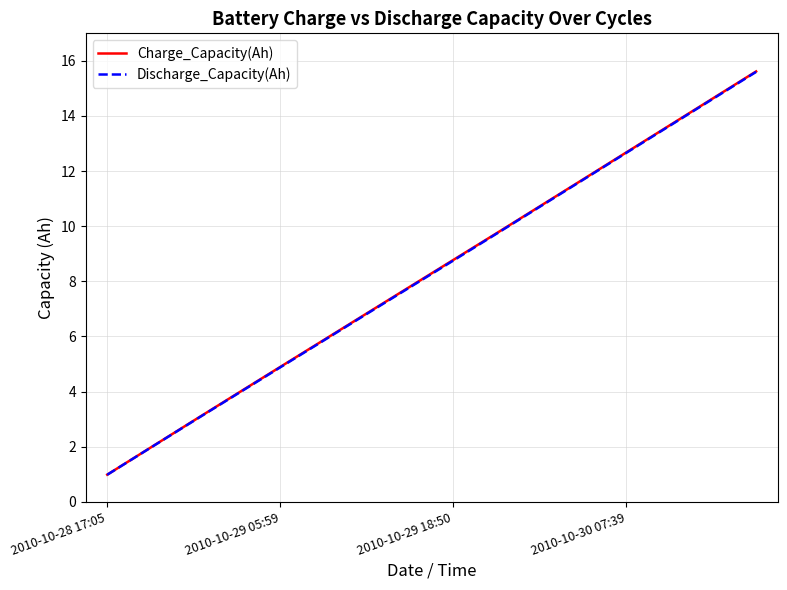

What is the average value of the Discharge_Capacity(Ah) series?

8.3